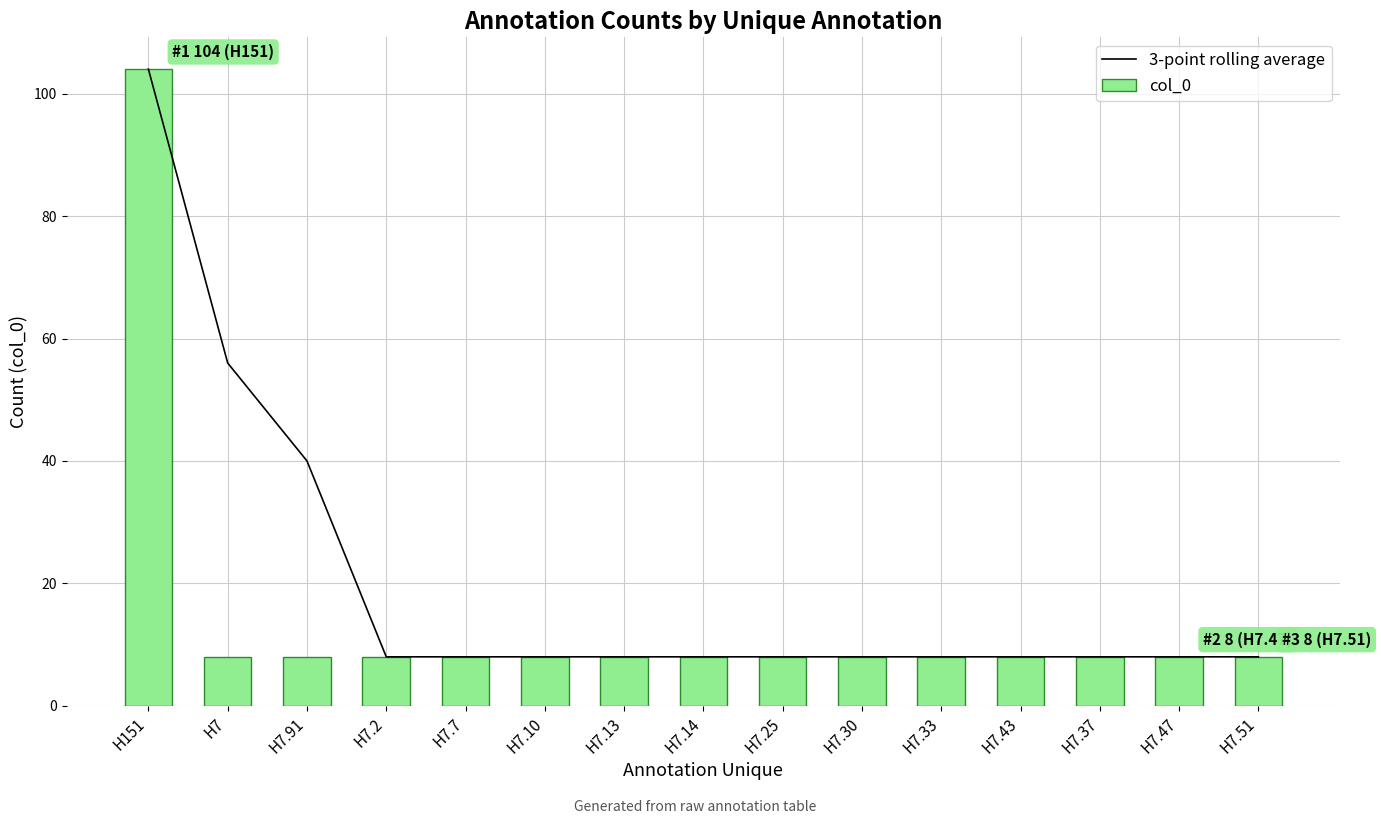

List the series in order of their overall mean, highest first.

3-point rolling average, col_0